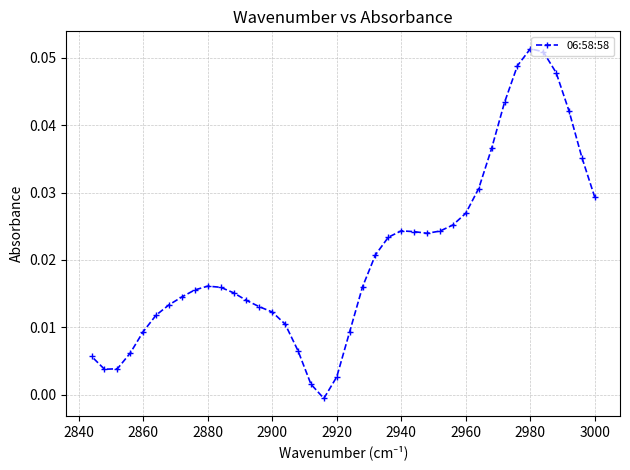

How many values are below 0?

1